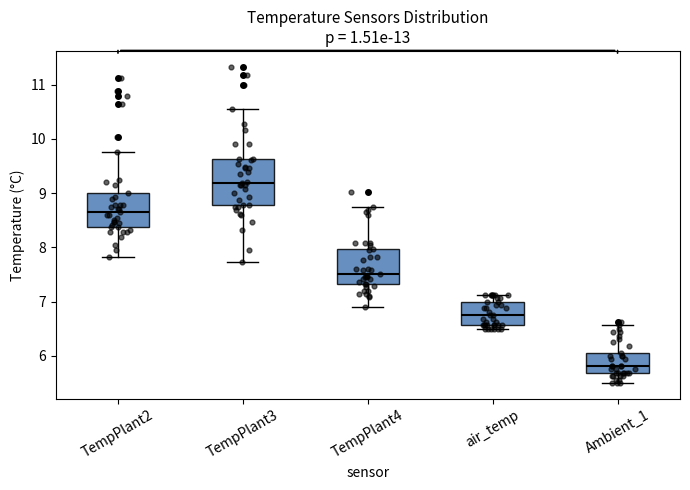

Reading left to right, read every box against the y-axis: the position of its median line, the range the box covers, and the ends of its whiskers. The values are not printed on the chart, so give them approximately, as read against the axis.

TempPlant2: median 8.7, box 8.4 to 9.0, whiskers 7.8 to 9.8
TempPlant3: median 9.2, box 8.8 to 9.6, whiskers 7.7 to 10.6
TempPlant4: median 7.5, box 7.3 to 8.0, whiskers 6.9 to 8.8
air_temp: median 6.8, box 6.6 to 7.0, whiskers 6.5 to 7.1
Ambient_1: median 5.8, box 5.7 to 6.1, whiskers 5.5 to 6.6